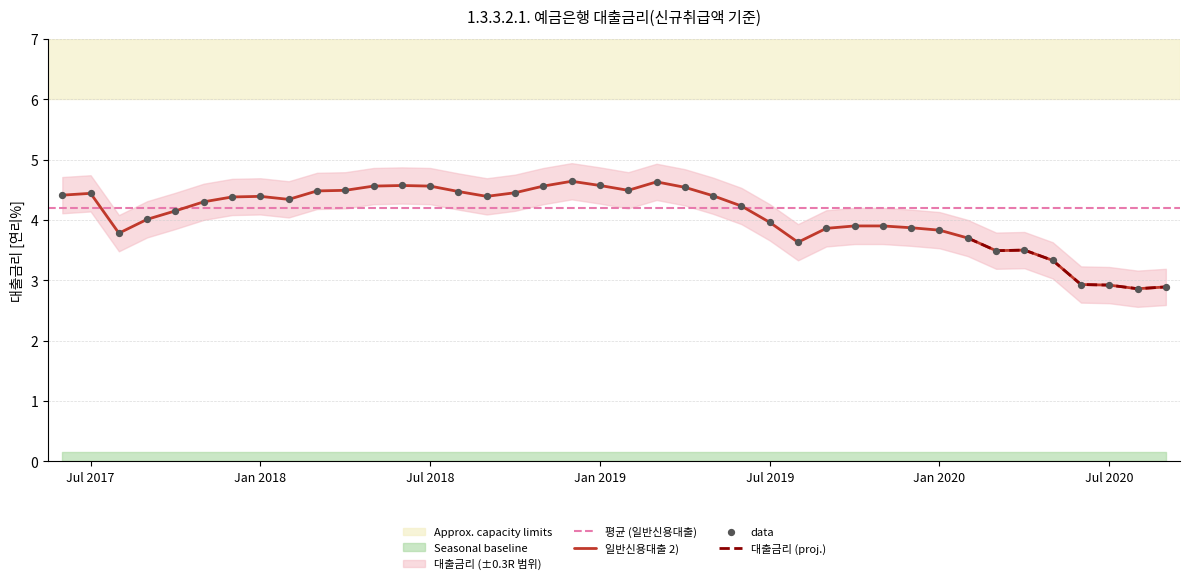

What is the change in value from 201905 to 201910?

-0.5